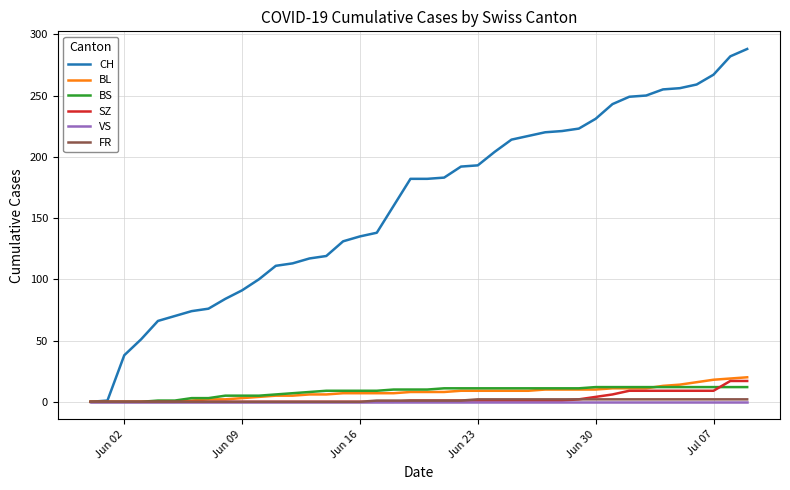

Which series has the largest total across all categories?

CH